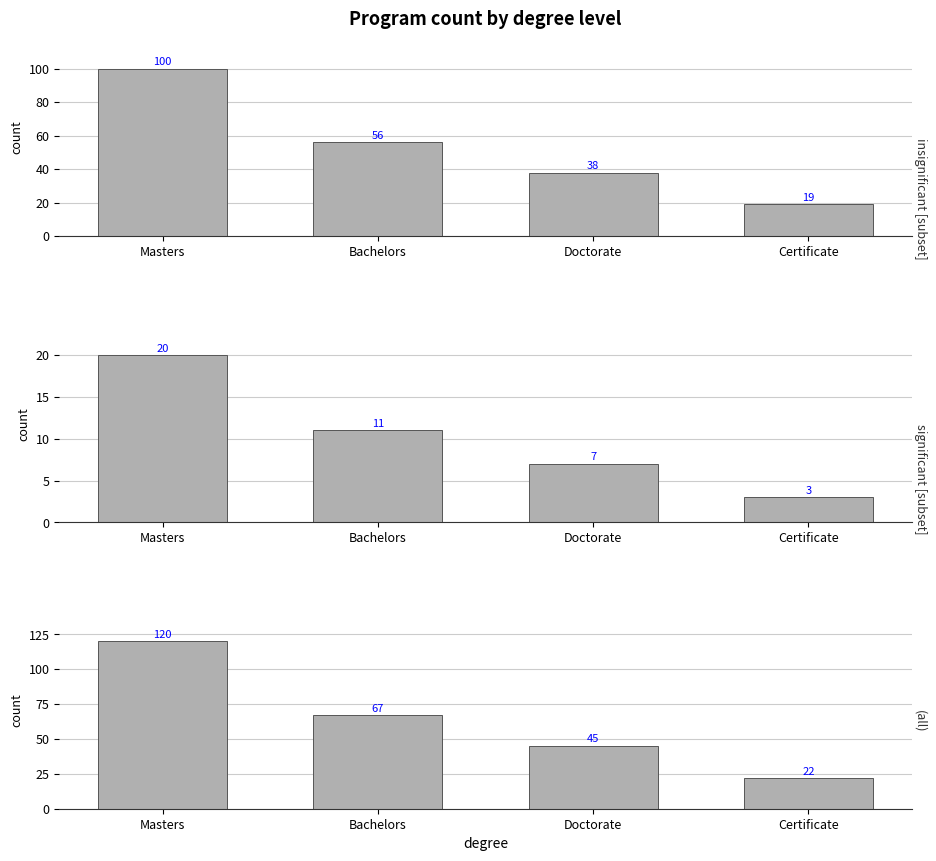

Is the value of insignificant [subset] at Certificate greater than the value of (all) at Masters?

No